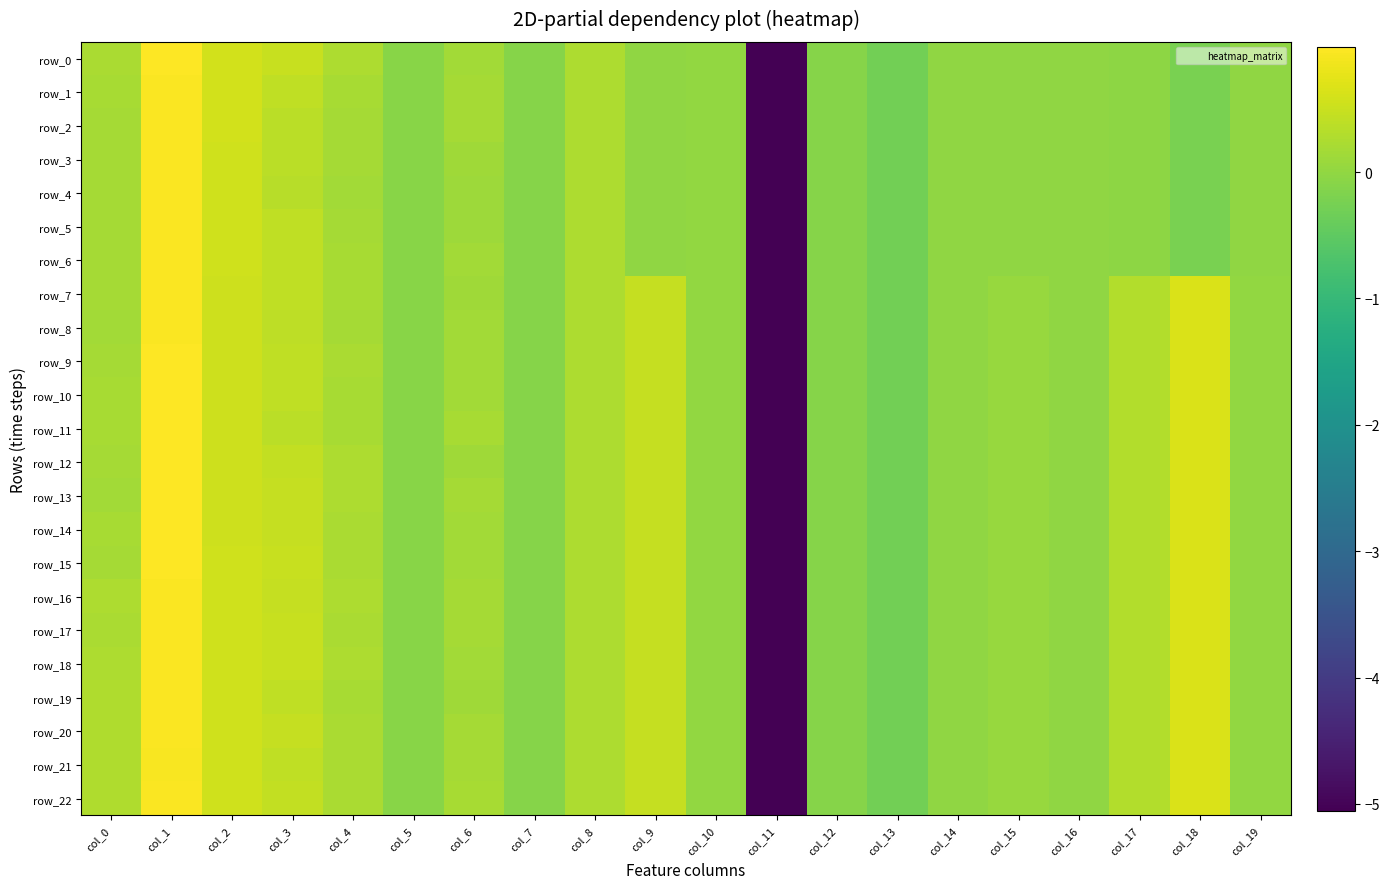

Where is row_3 nearest to the value -2?

col_13